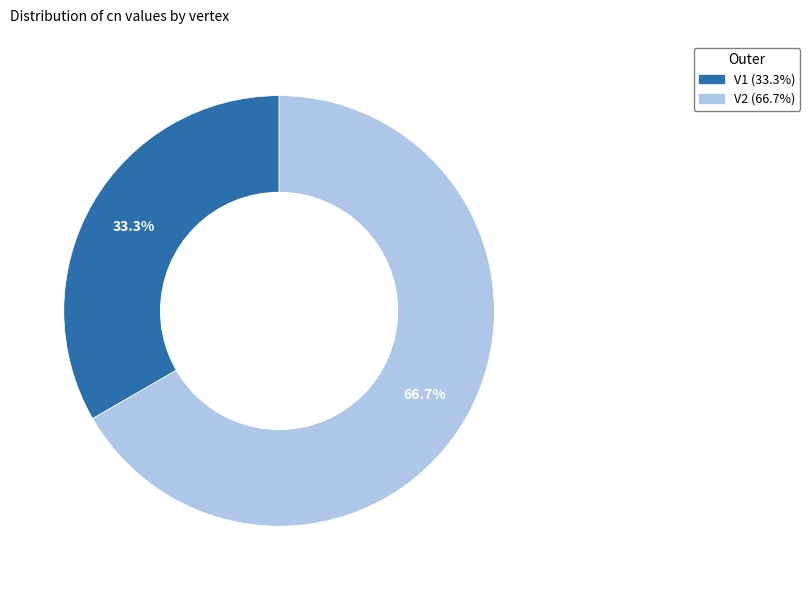

What is the ratio of the value at V2 to the value at V1?

2.0